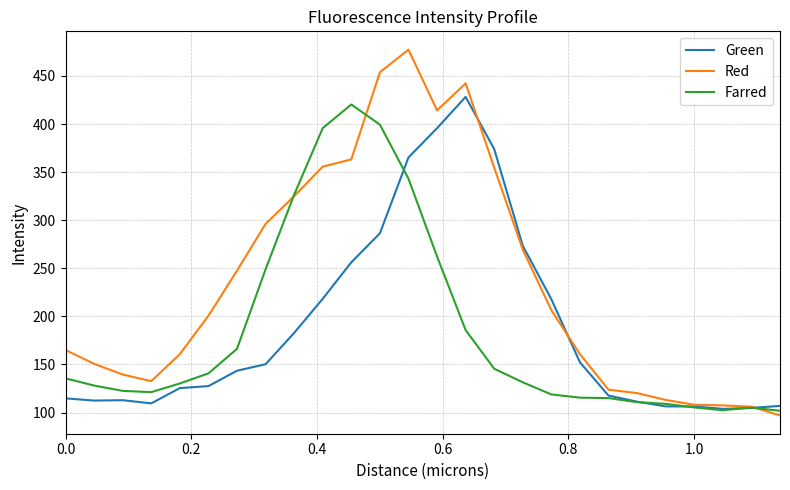

What is the average value of the Red series?

234.3